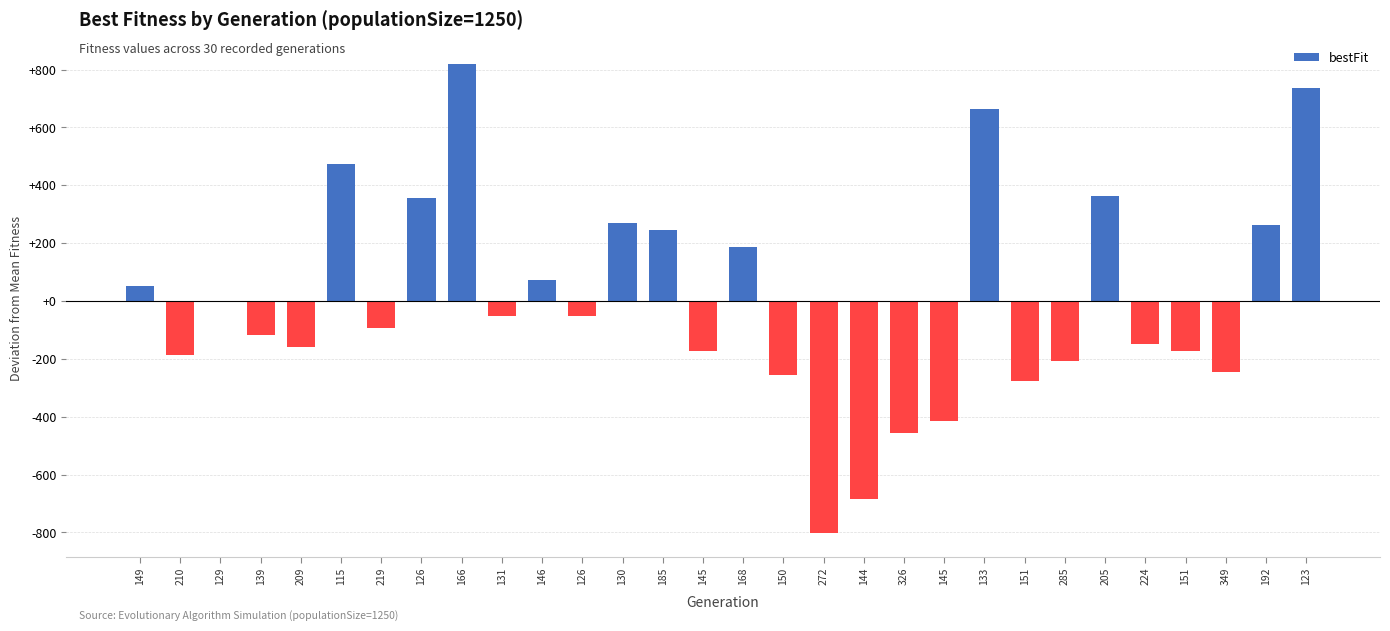

How many categories are shown in the chart?

30